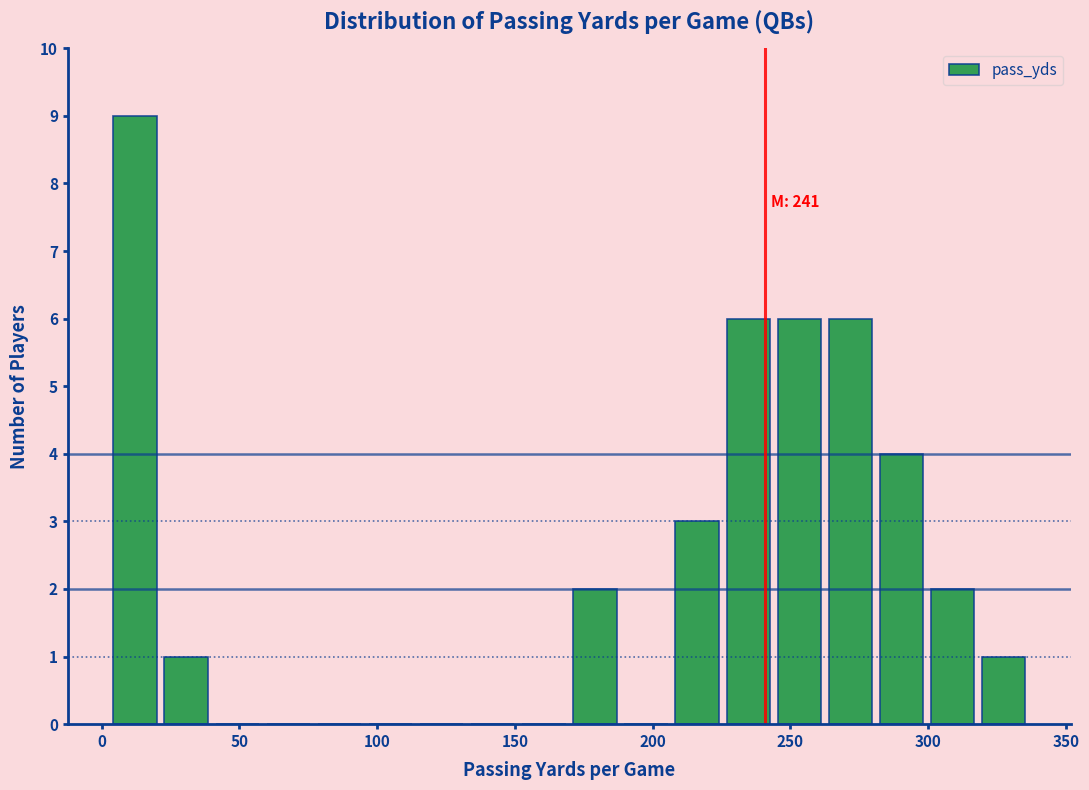

Around what value on the x-axis is the tallest bar? Give the approximate position of its centre, as read against the axis.

10